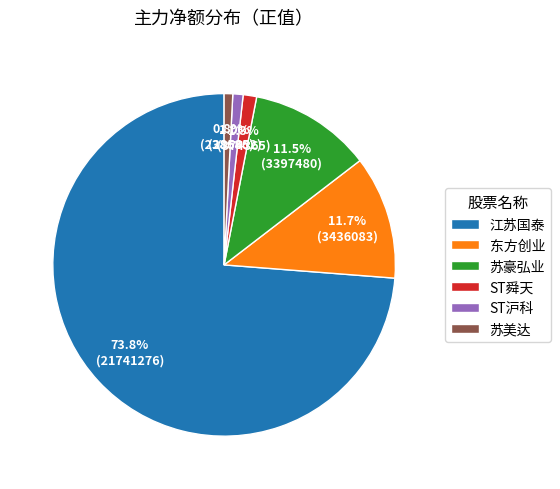

What is the largest slice in the pie chart?

江苏国泰